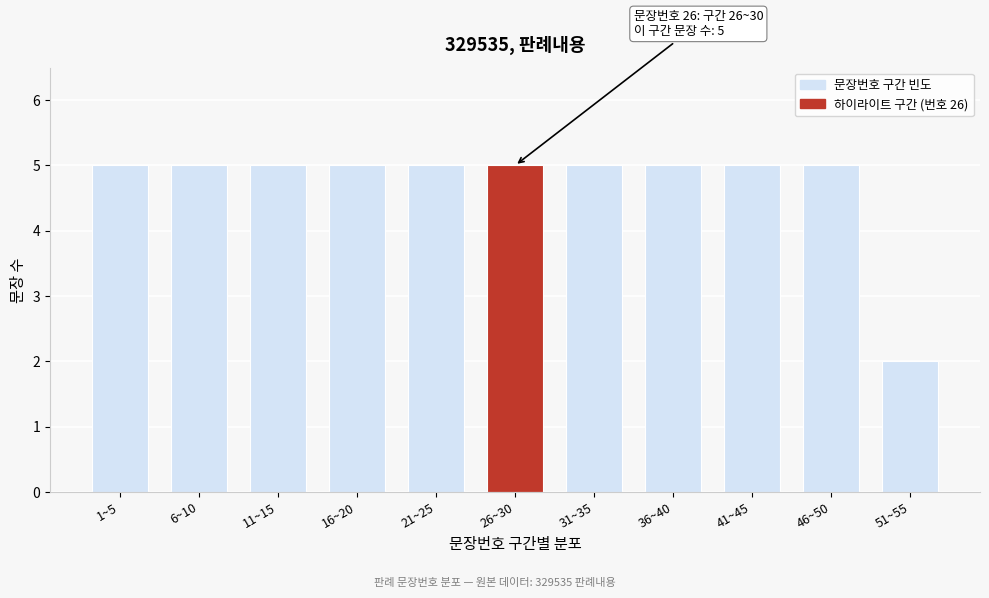

Reading right to left, list all the values displayed in this chart.

51~55=2	46~50=5	41~45=5	36~40=5	31~35=5	26~30=5	21~25=5	16~20=5	11~15=5	6~10=5	1~5=5